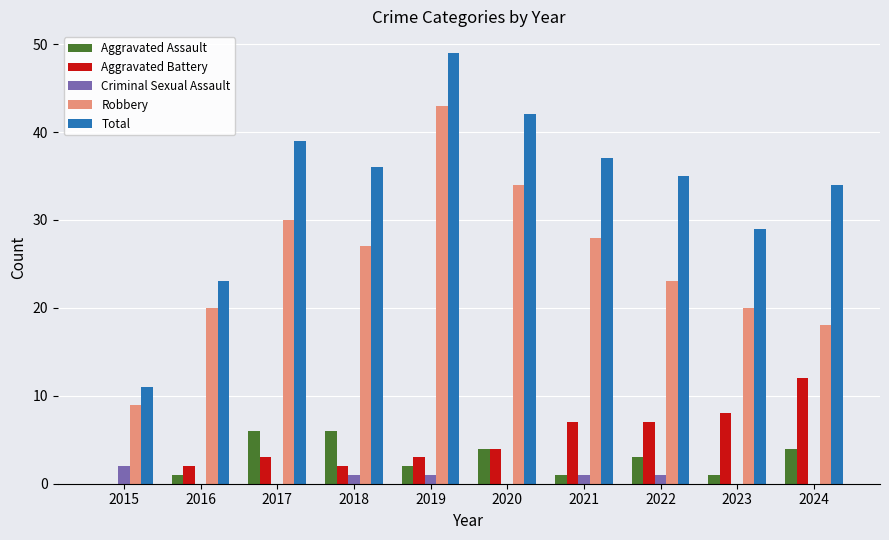

At which category is the sum across all series the highest?

2019